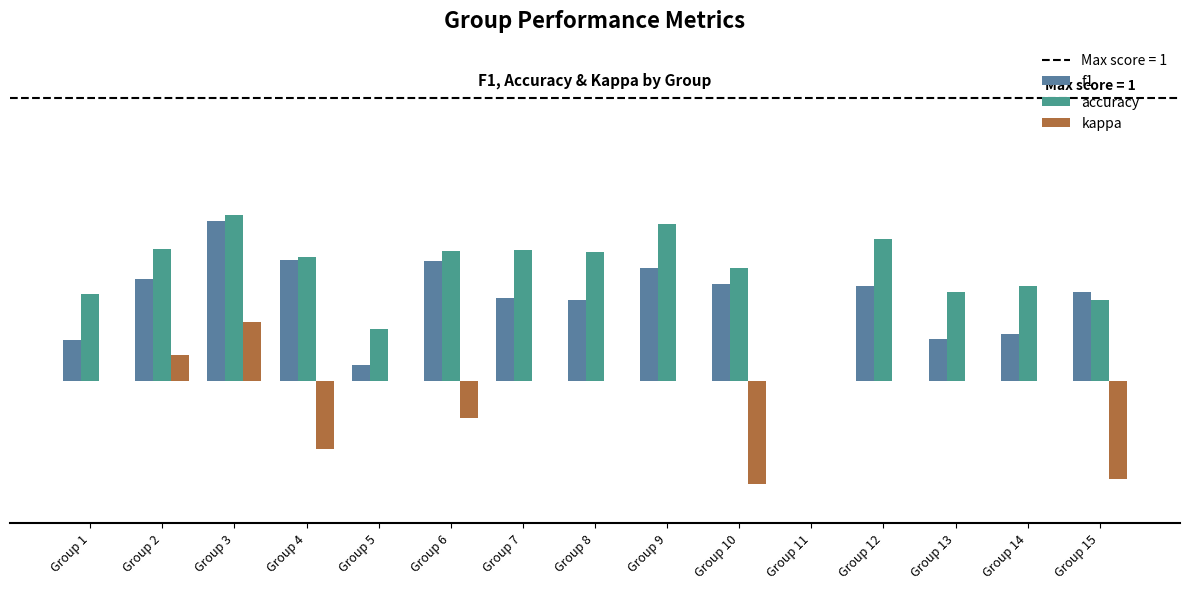

What value does the f1 series have at Group 15?

0.3